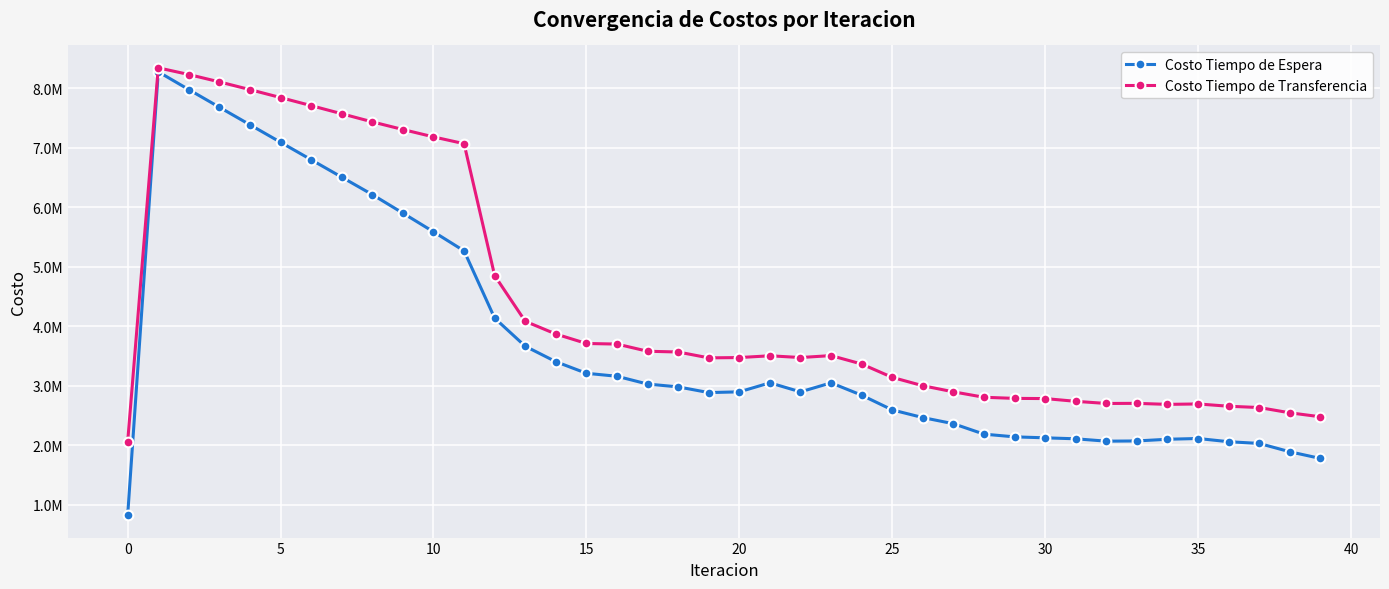

Which series has the largest total across all categories?

Costo Tiempo de Transferencia